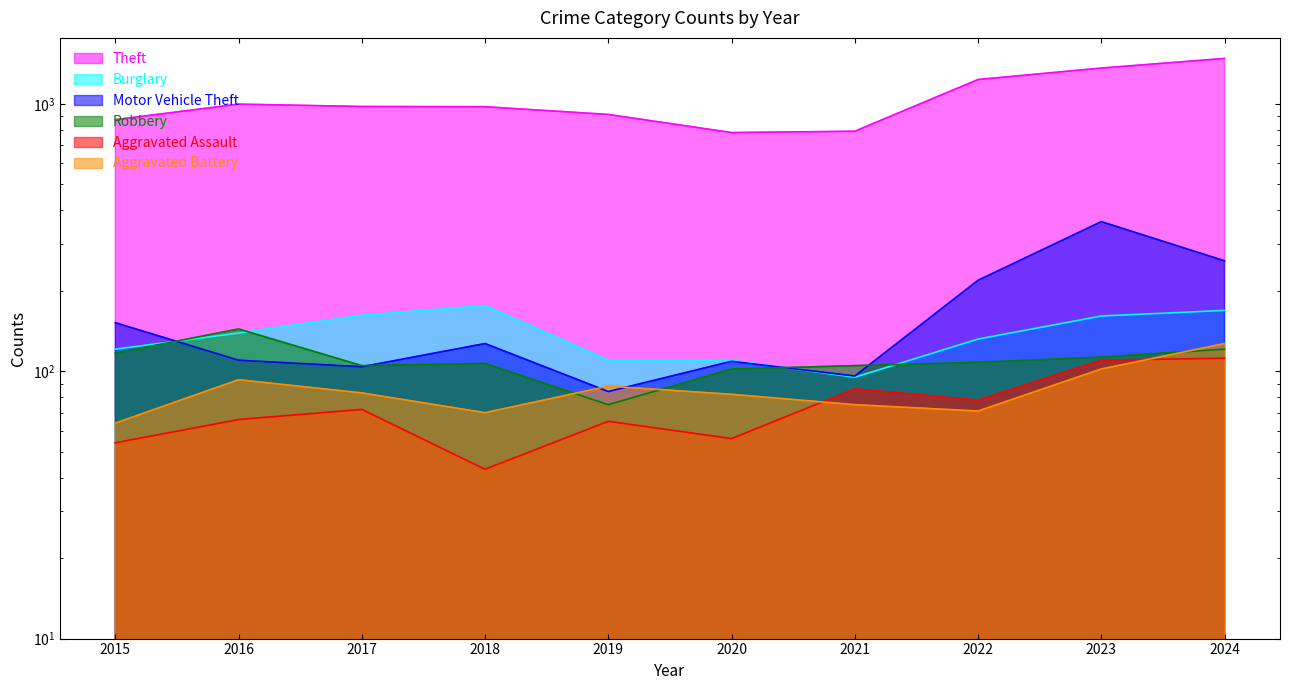

What is the value of the Aggravated Assault point at the 9th from the left?

110